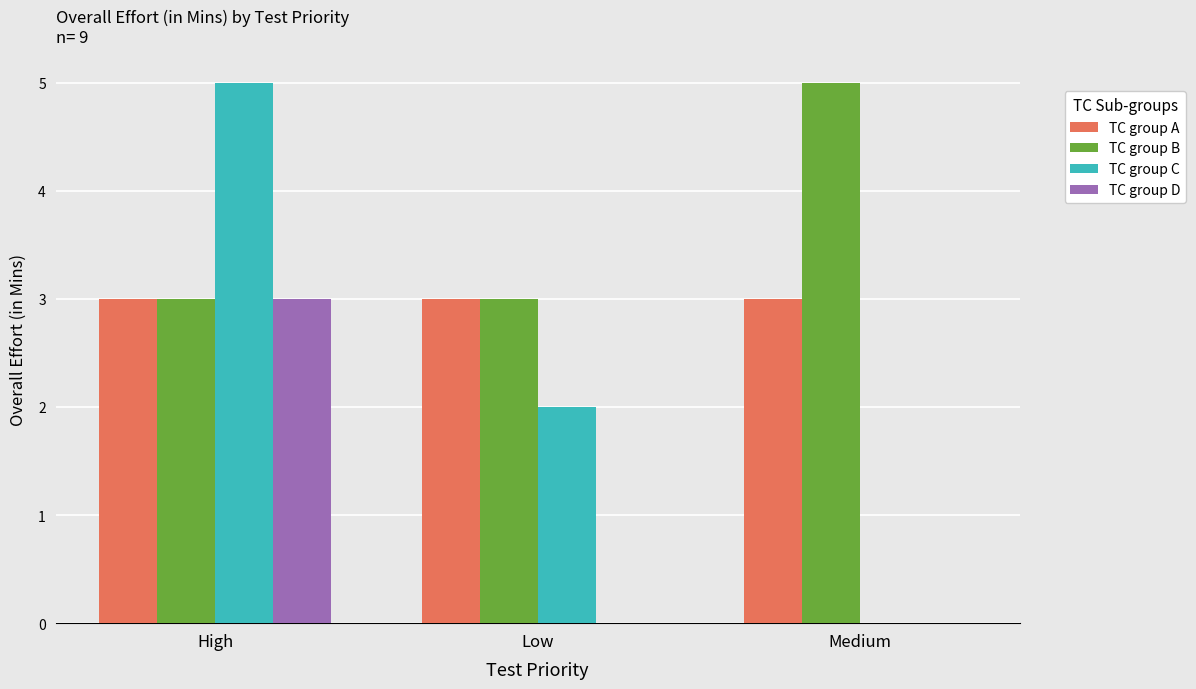

Reading left to right, transcribe all the data shown in this chart.

TC group A: High=3	Low=3	Medium=3
TC group B: High=3	Low=3	Medium=5
TC group C: High=5	Low=2	Medium=0
TC group D: High=3	Low=0	Medium=0